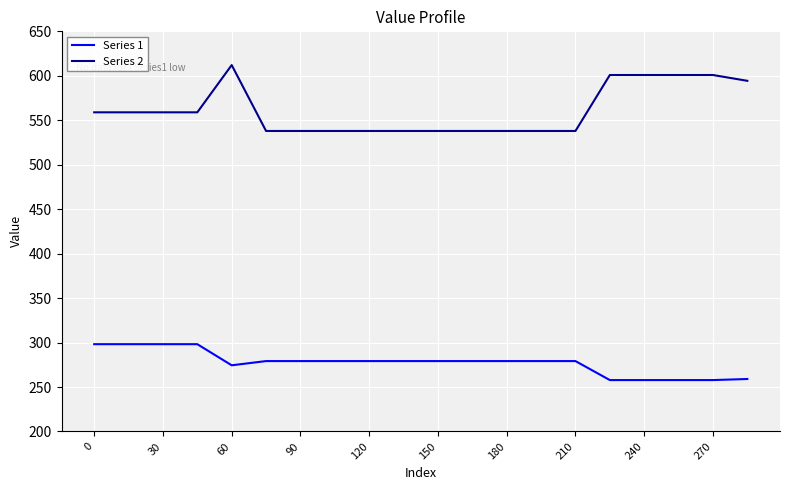

True or false: Series 2 and Series 1 intersect in this chart.

False